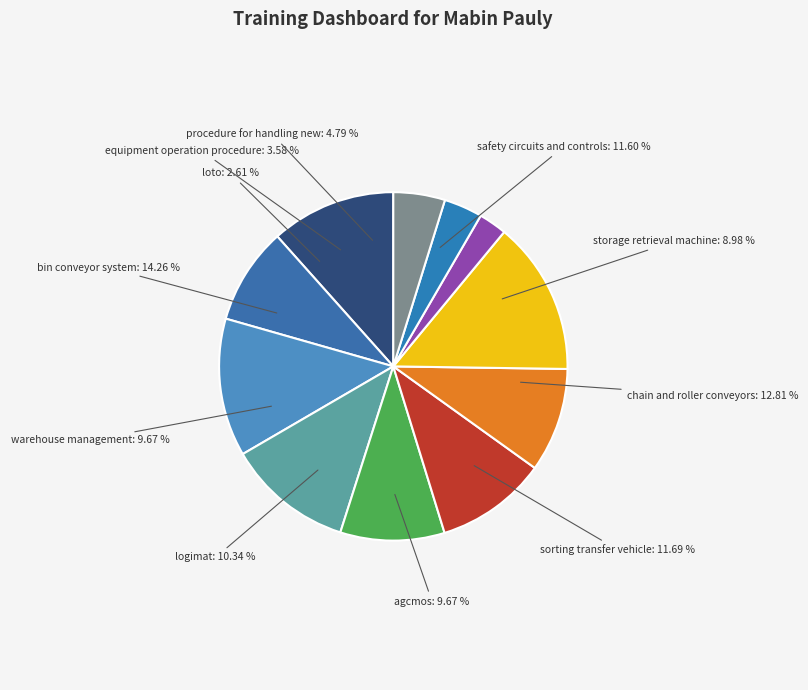

To the nearest percent, what is the average slice percentage?

9%